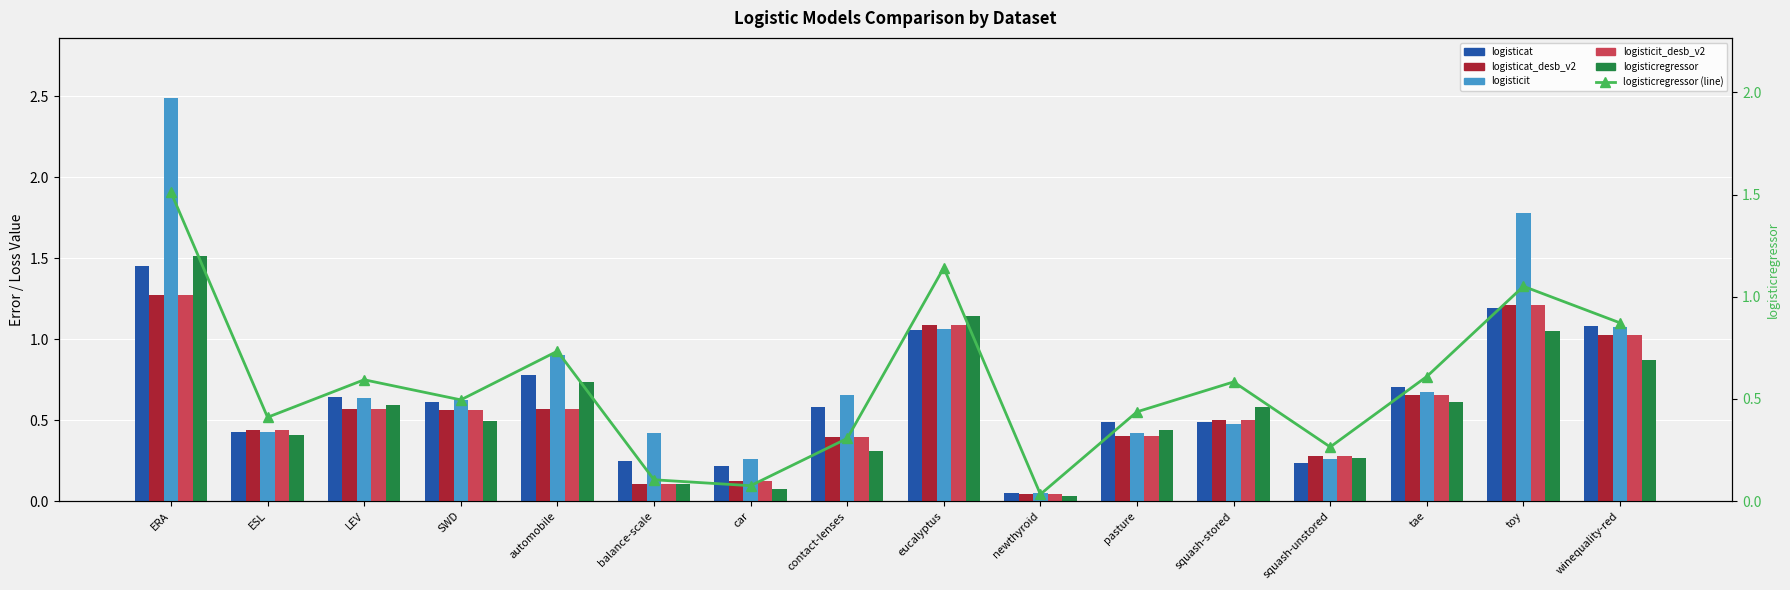

Which series has the largest total across all categories?

logisticit